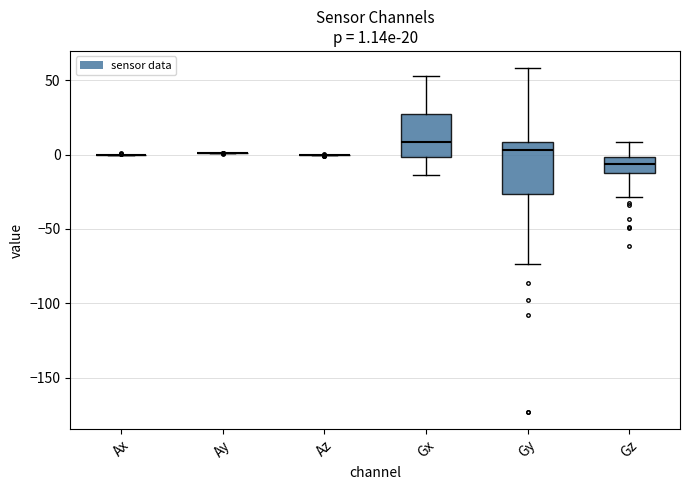

Which box is the tallest, from its lower edge to its upper edge?

Gy